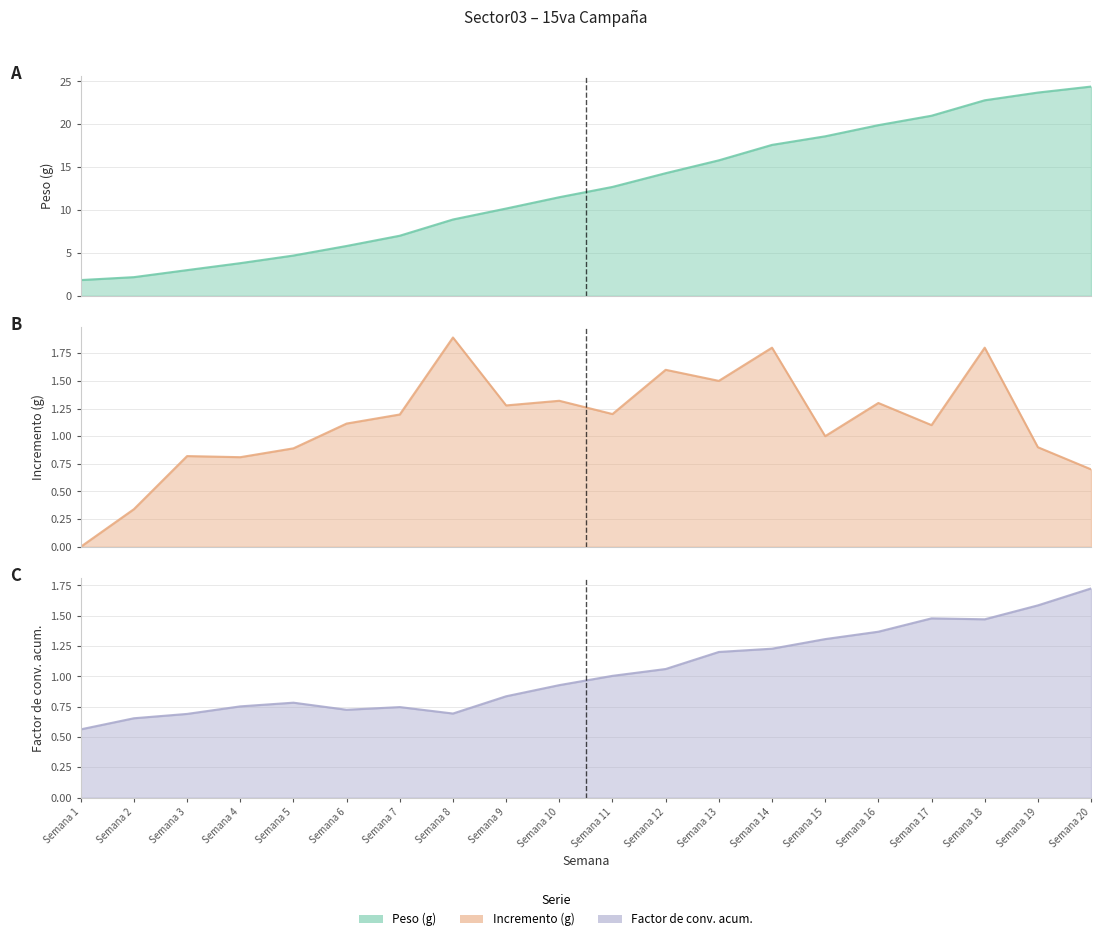

Rank the series at Semana 10 from lowest to highest value.

Factor de conversion acum, Incremento, Peso